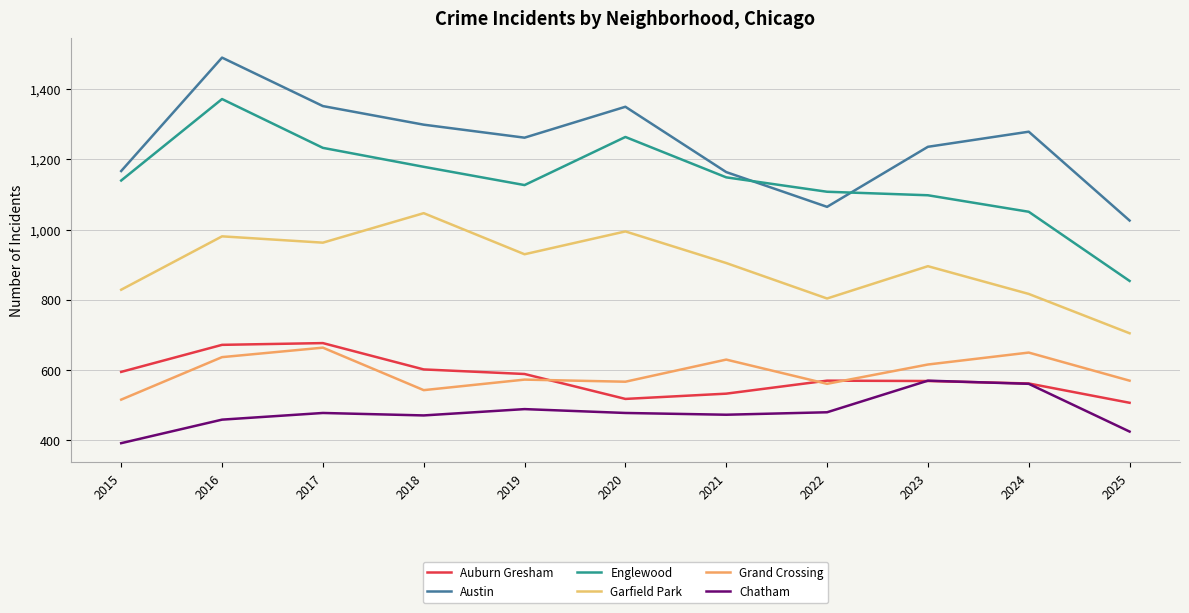

How many lines are shown in the chart?

6